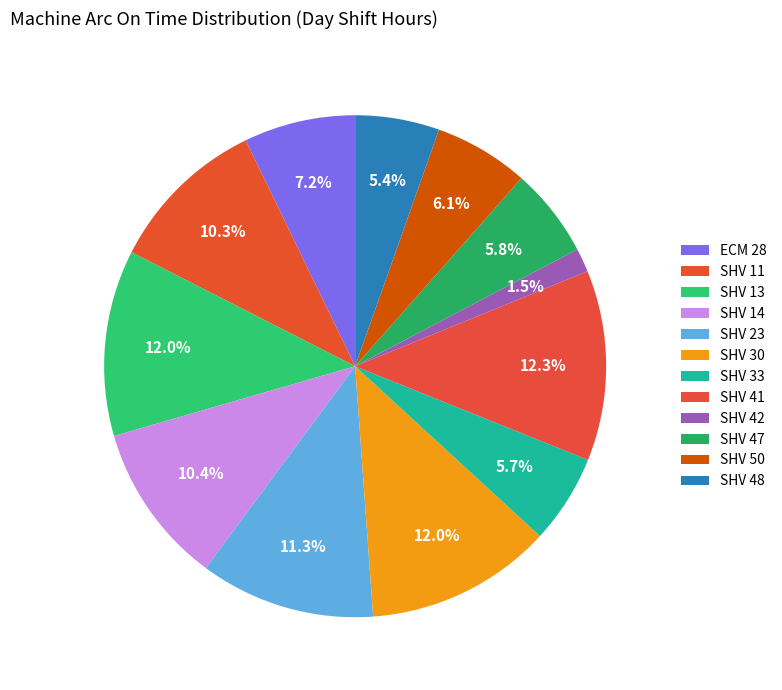

Which has a higher value, SHV 23 or SHV 48?

SHV 23